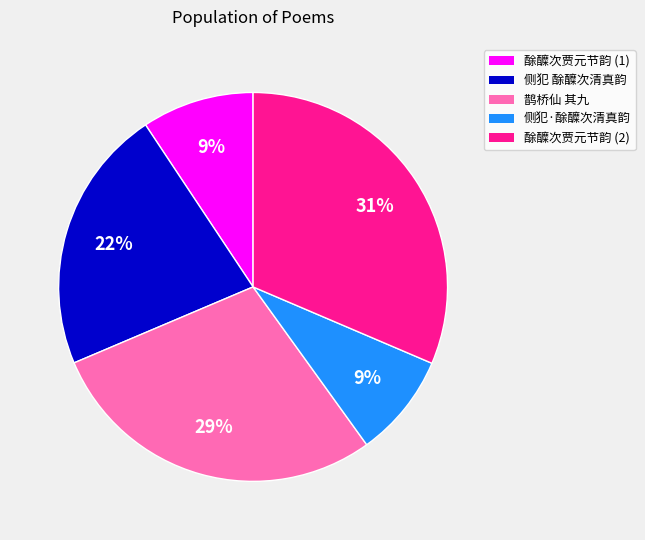

Which slice is the largest?

酴醾次贾元节韵 (2)